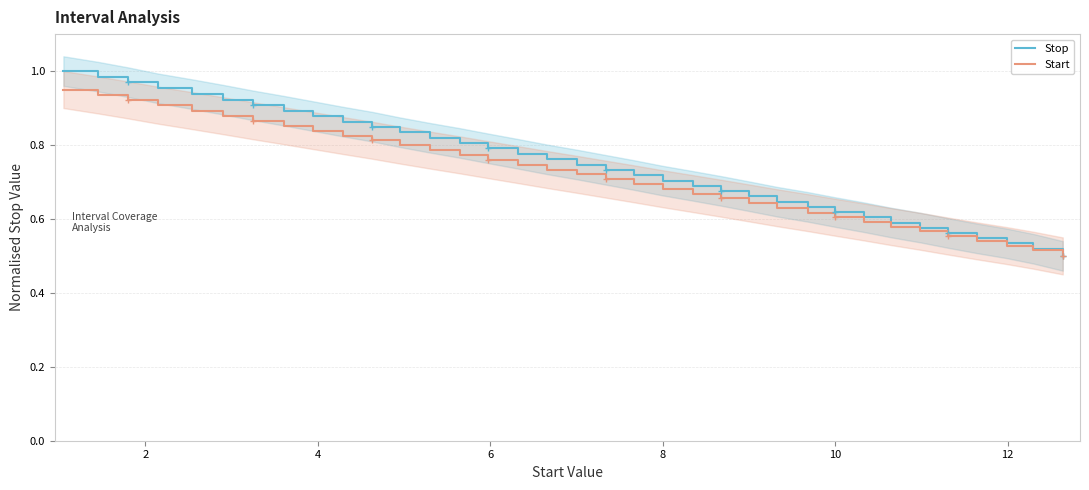

What is the difference between the maximum and minimum values in the Start series?

0.4